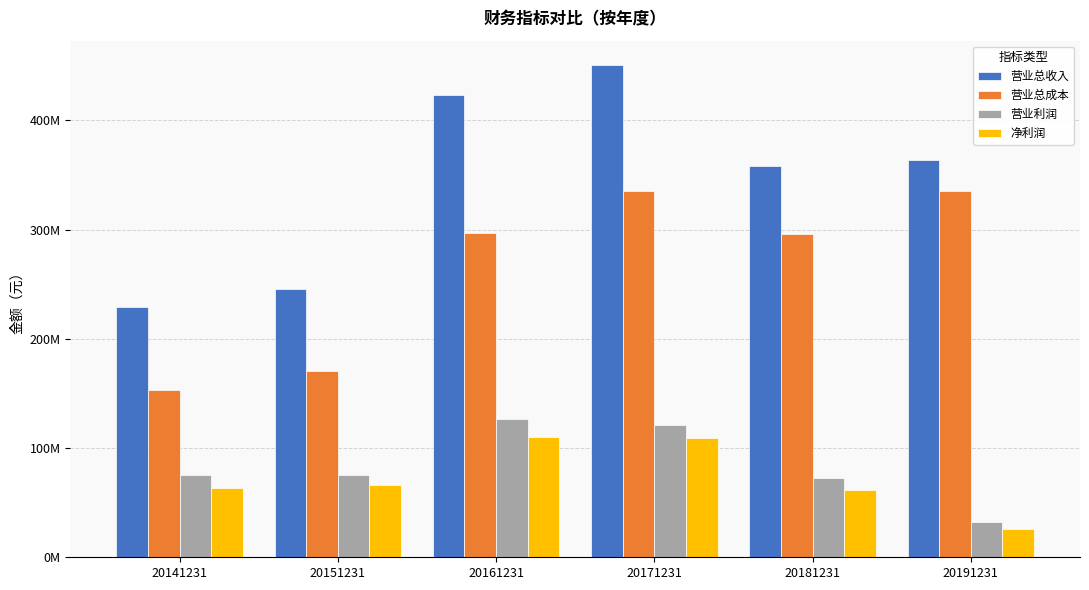

Are the bars horizontal?

No